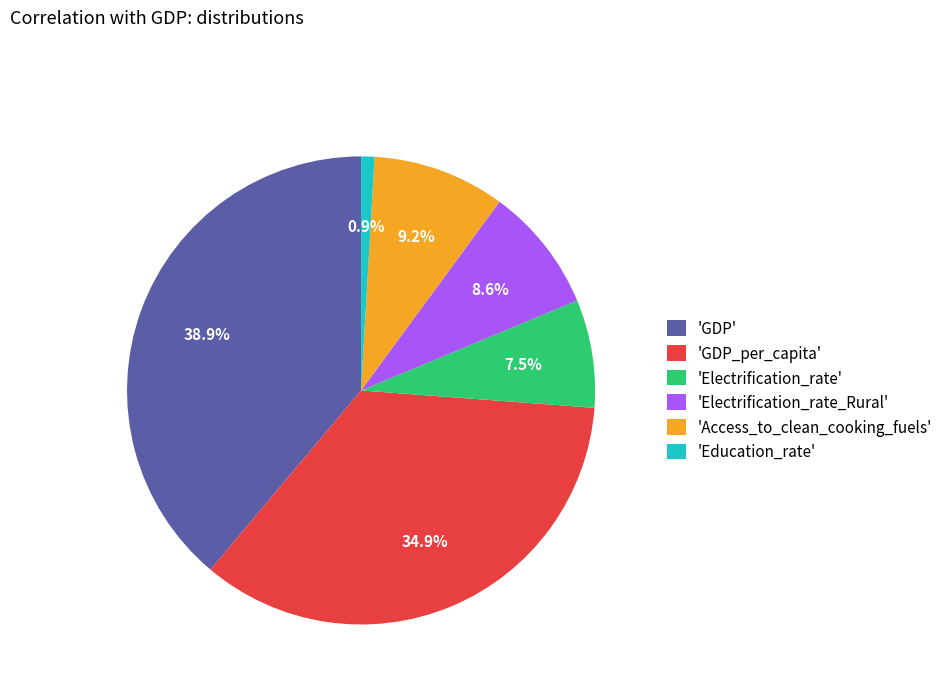

Which category has the biggest portion of the pie?

'GDP'